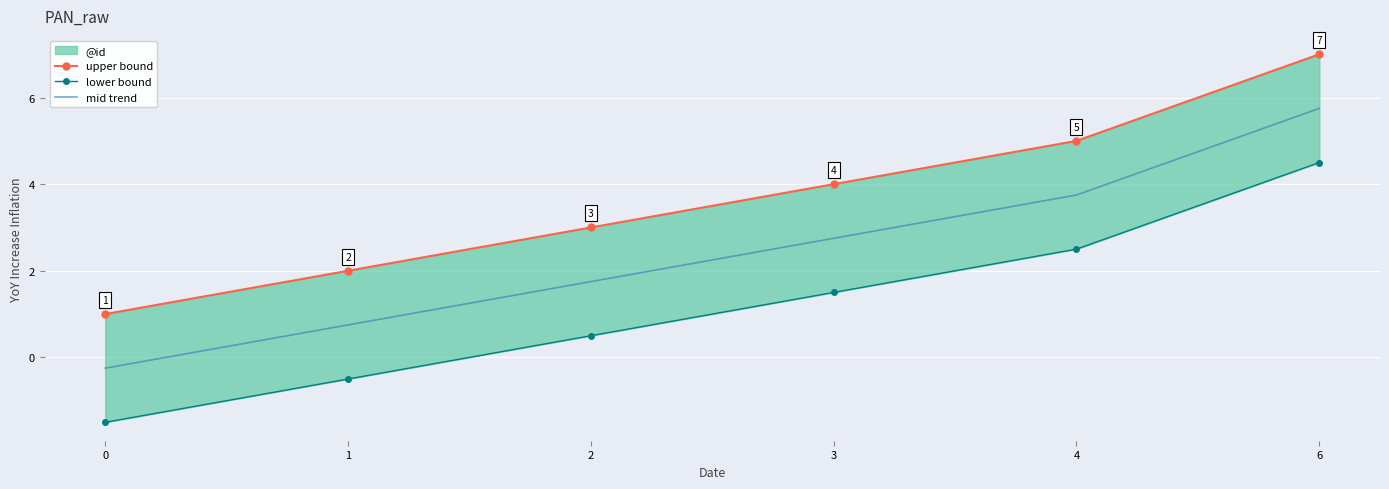

Is the value of lower bound at 0 greater than the value of mid trend at 3?

No